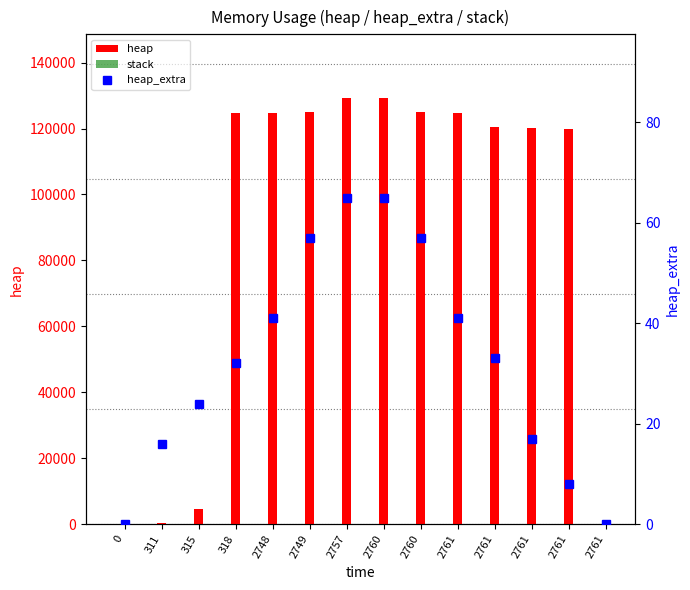

What is the value of the heap bar at the 2nd from the left?

472